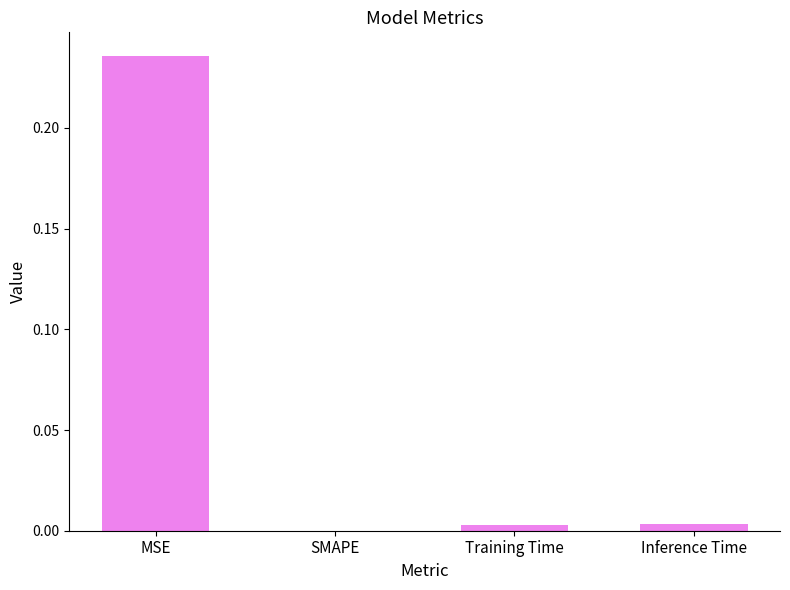

Which has a higher value, MSE or Training Time?

MSE